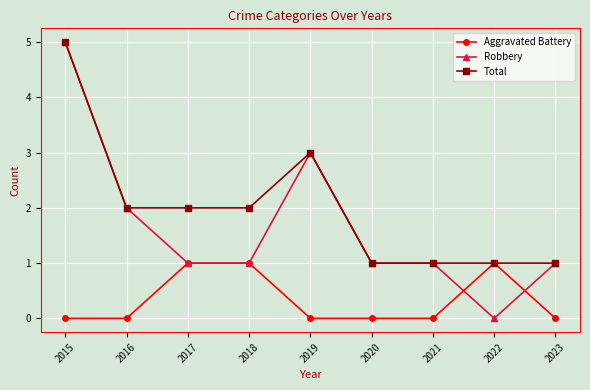

The value of Aggravated Battery at 2016 is 0. True or false?

True